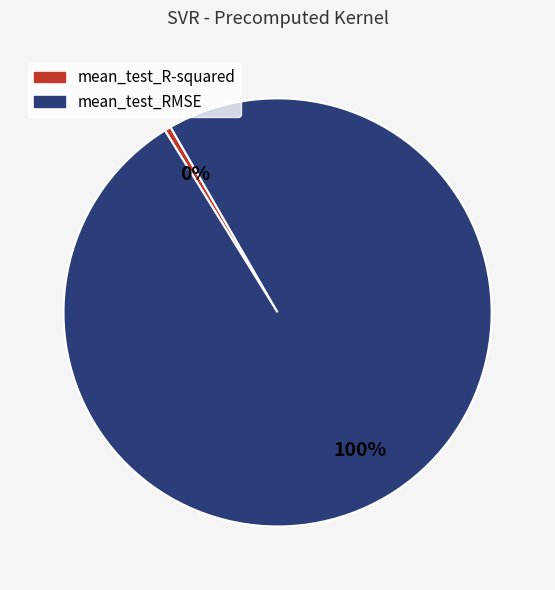

What is the smallest slice in the pie chart?

mean_test_R-squared